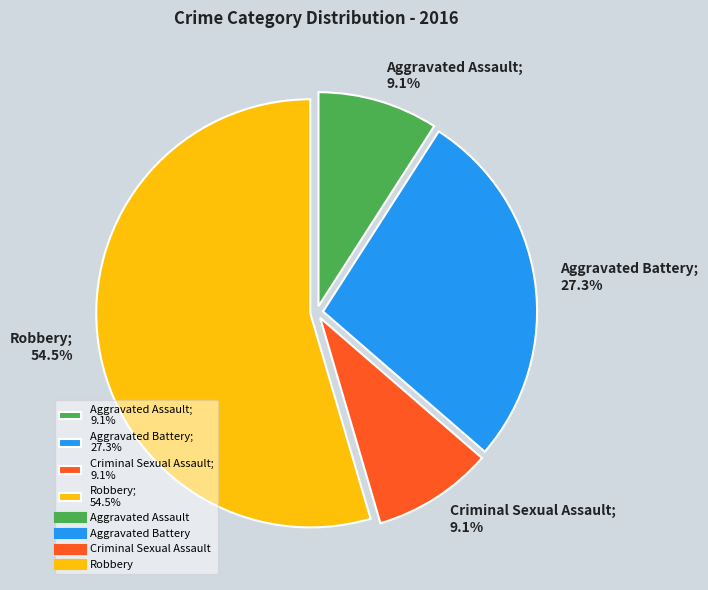

What percentage is the Criminal Sexual Assault slice, to the nearest percent?

9%